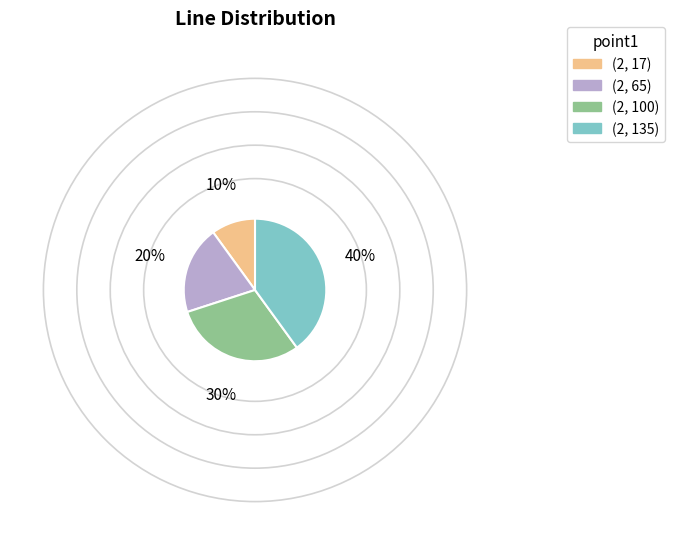

Does (2, 135) represent more than half of the total?

No